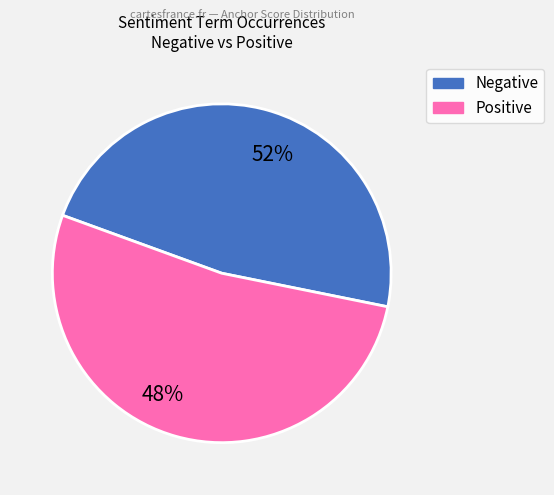

Which slice represents more than half of the pie?

negative